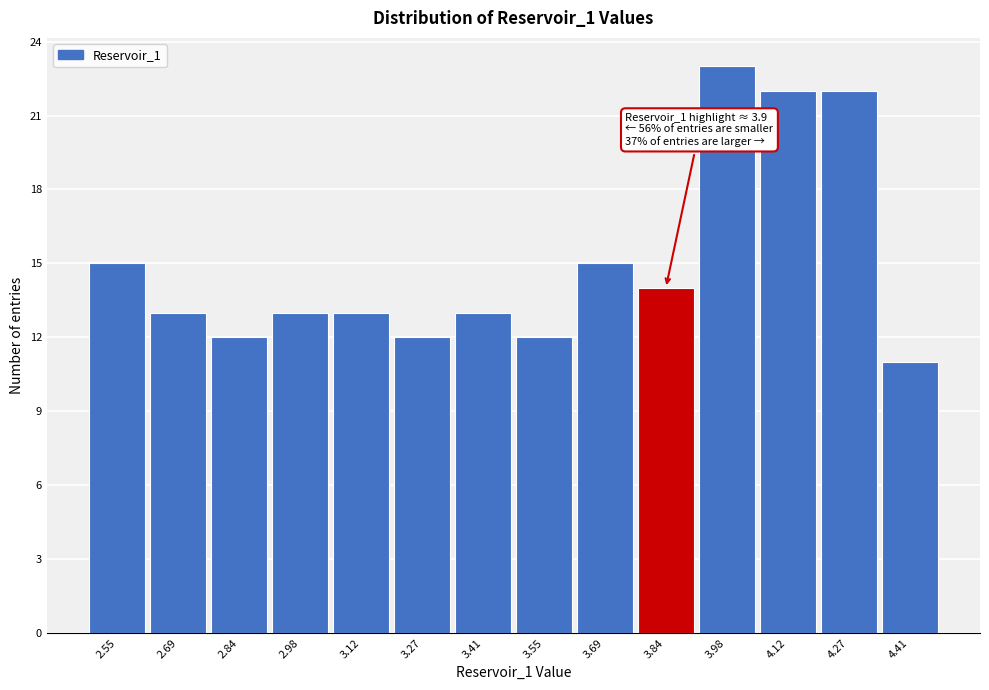

Over which range of the x-axis is the bar tallest?

3.90 to 4.06